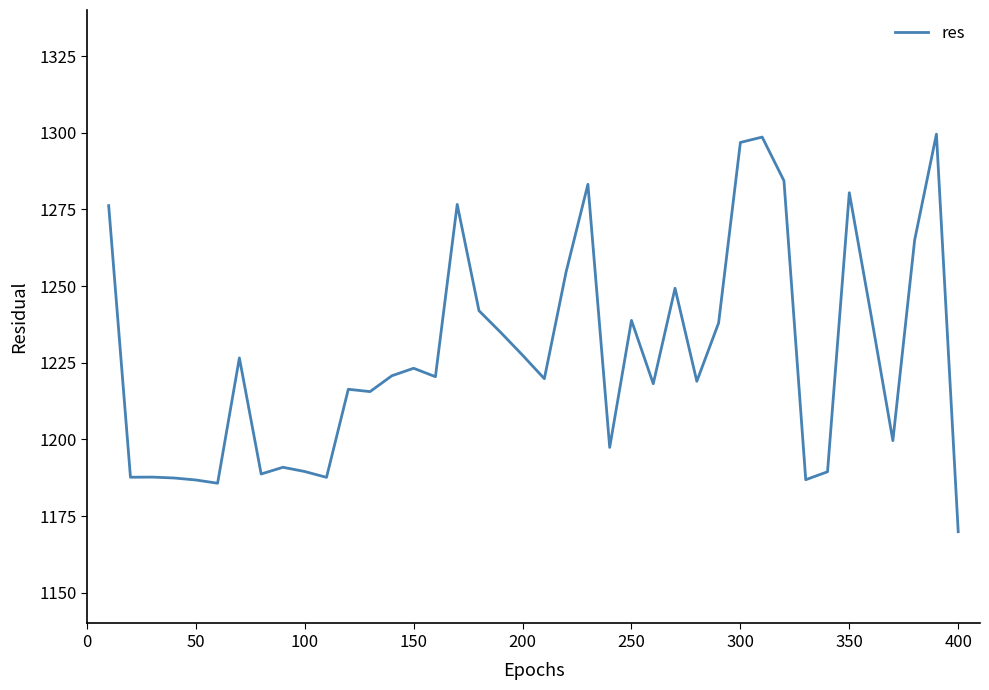

What is the greatest value displayed?

1299.5